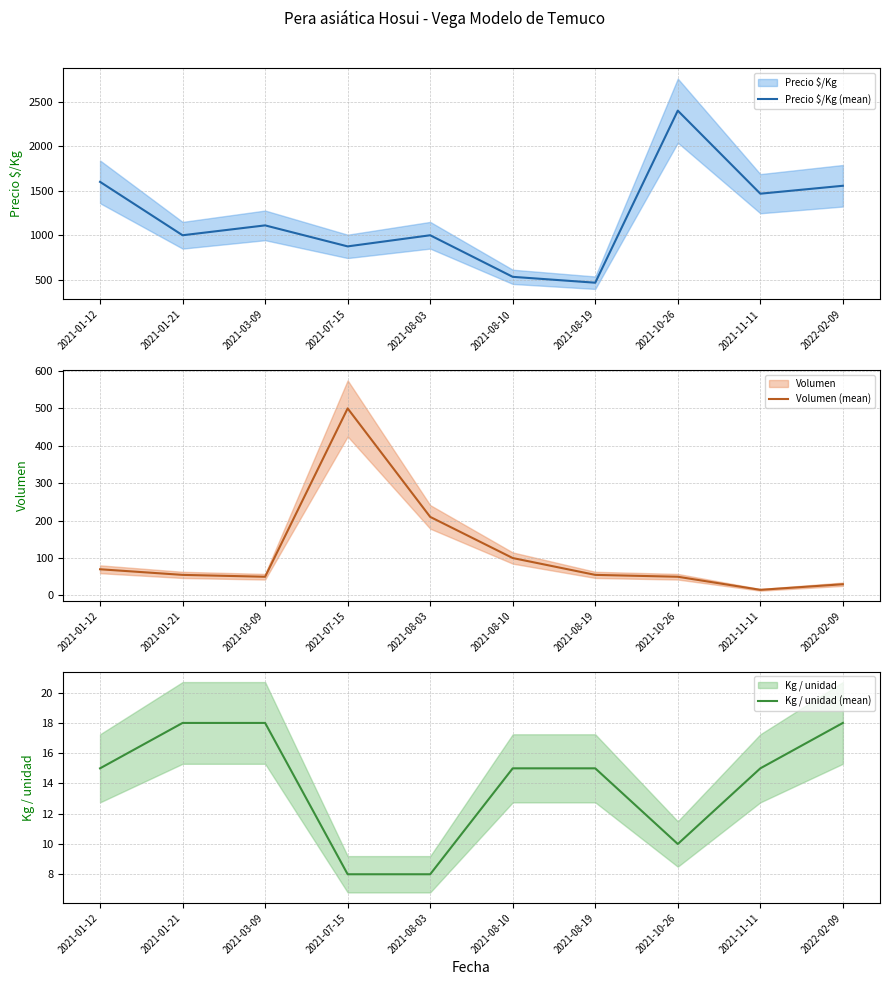

True or false: Precio $/Kg (mean) has a value of 467 at 2021-08-19.

True